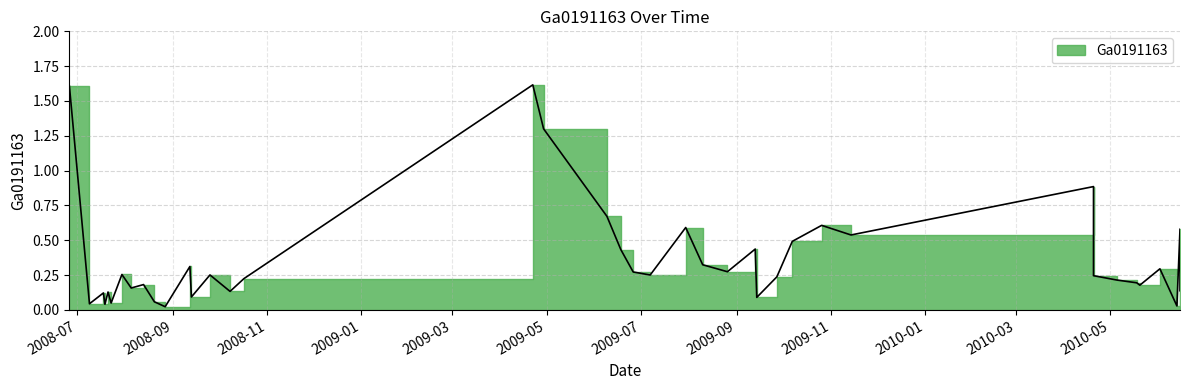

The chart shows a value of 0.1 at 2008-07-23. True or false?

False